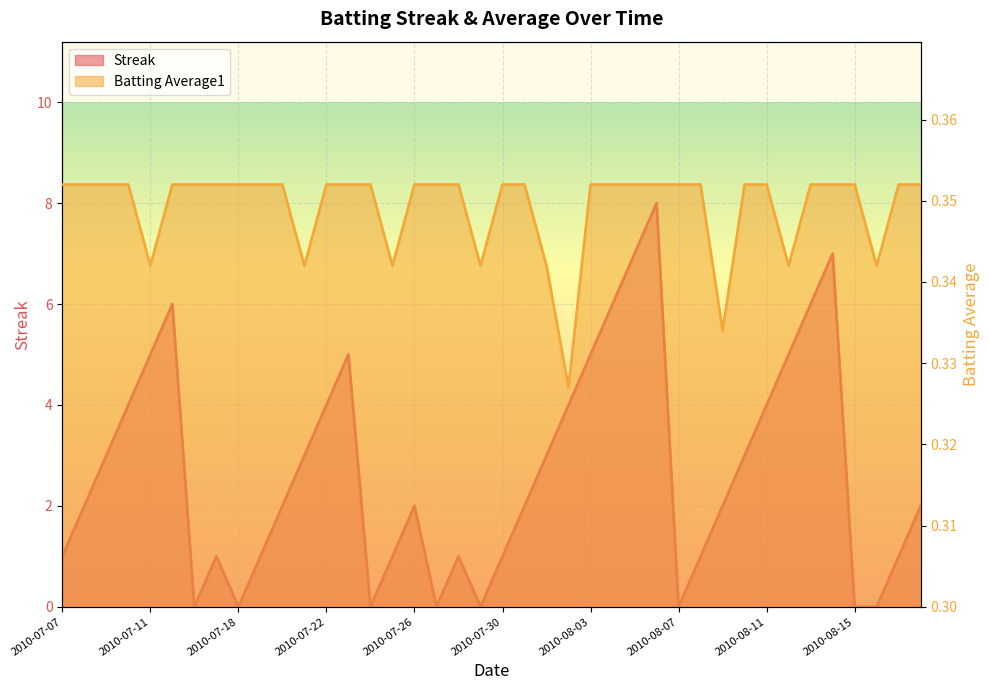

List the series in order of their overall mean, lowest first.

Batting Average1, Streak